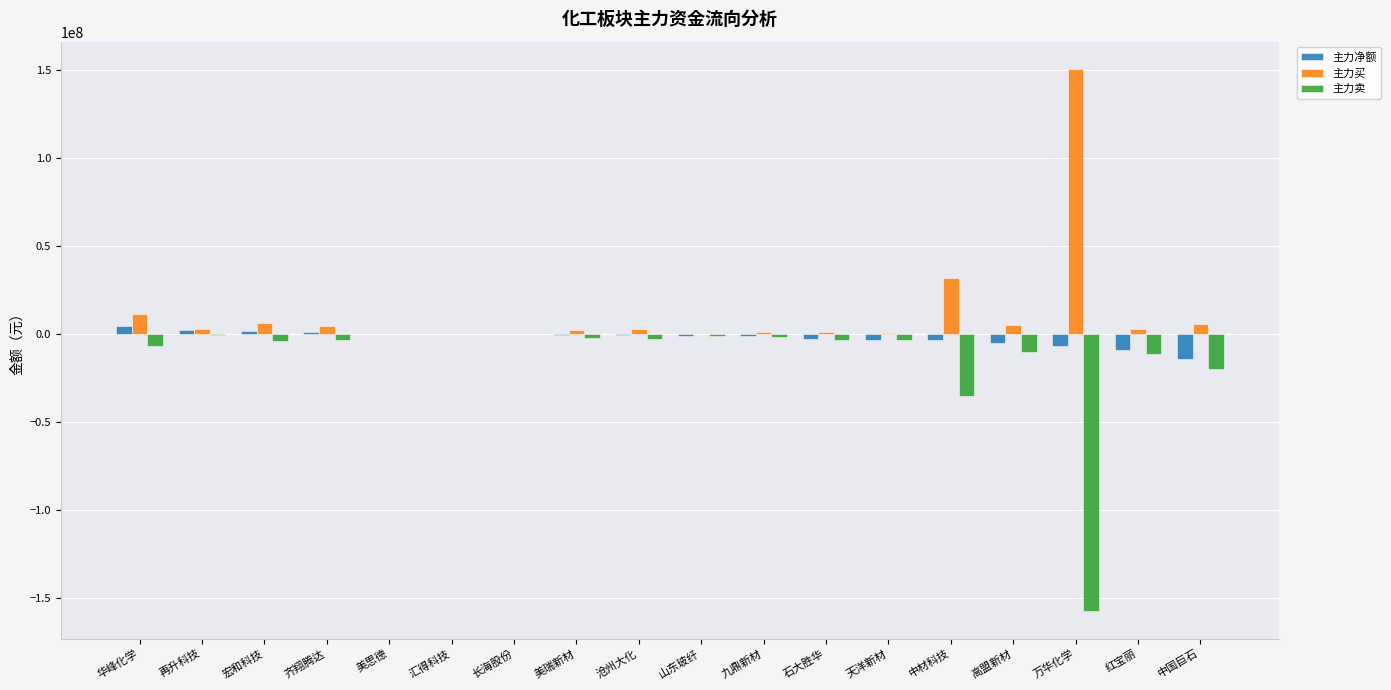

Where does the 主力卖 series first go above -3330757?

再升科技